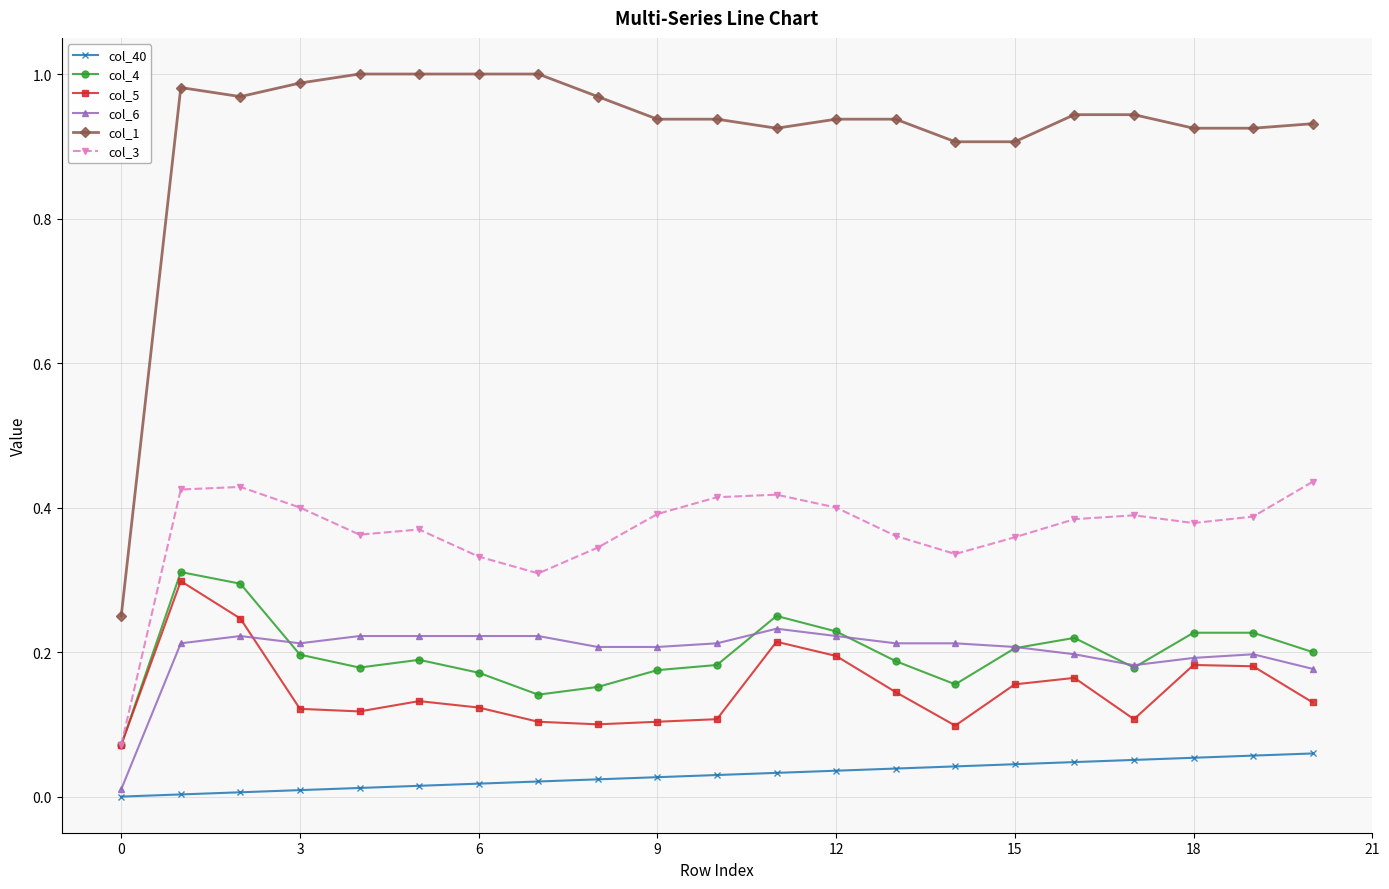

True or false: col_40 and col_1 cross at least once.

False